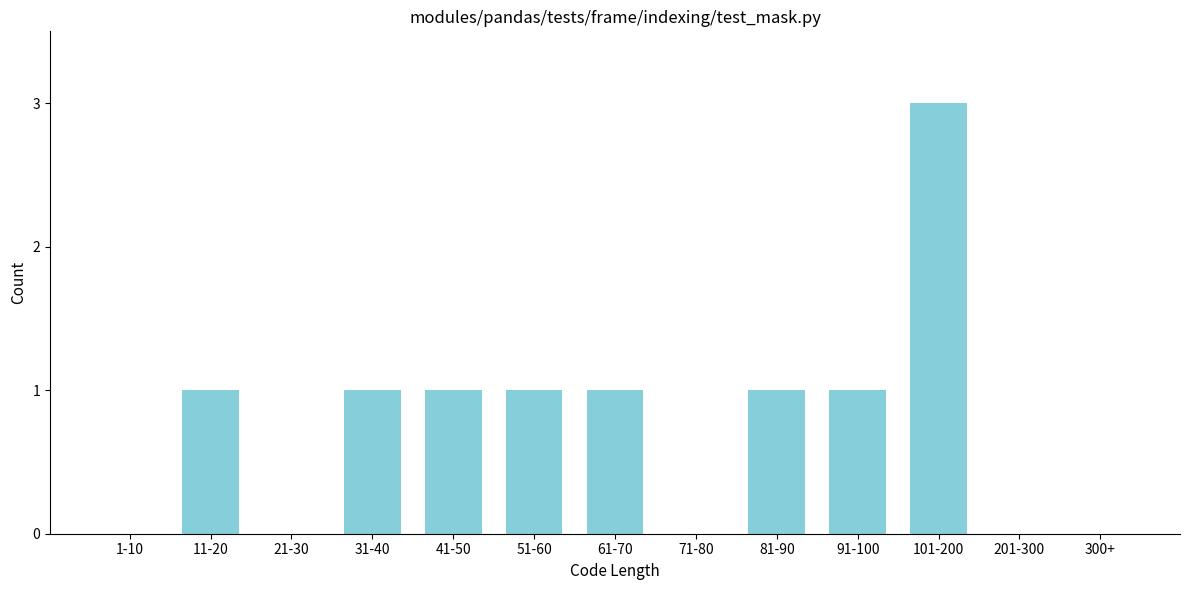

Reading left to right, list all the values displayed in this chart.

1-10=0	11-20=1	21-30=0	31-40=1	41-50=1	51-60=1	61-70=1	71-80=0	81-90=1	91-100=1	101-200=3	201-300=0	300+=0